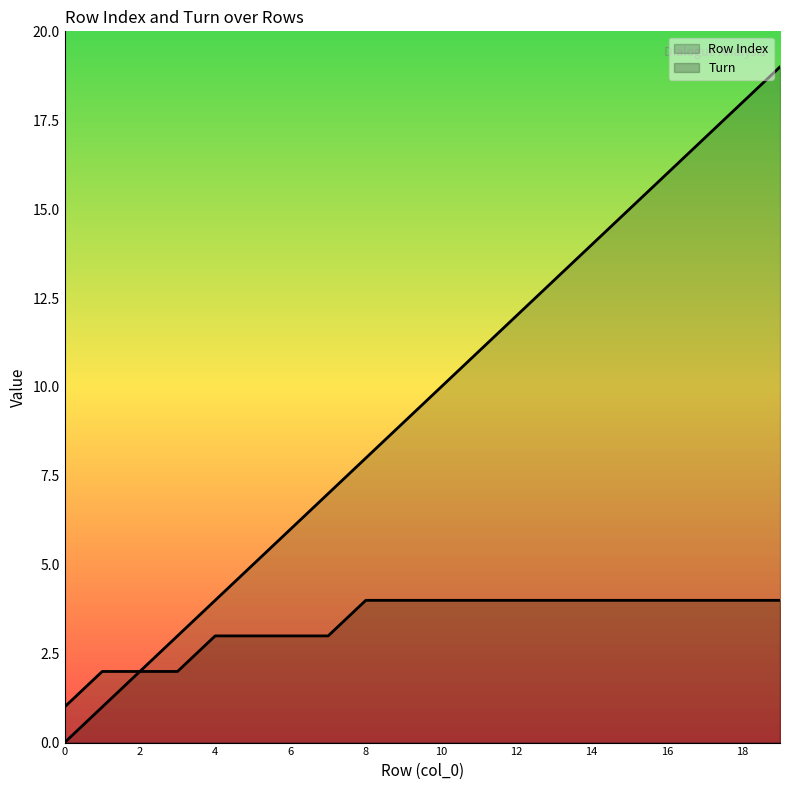

What is the difference between the maximum and minimum values in the Row Index series?

19